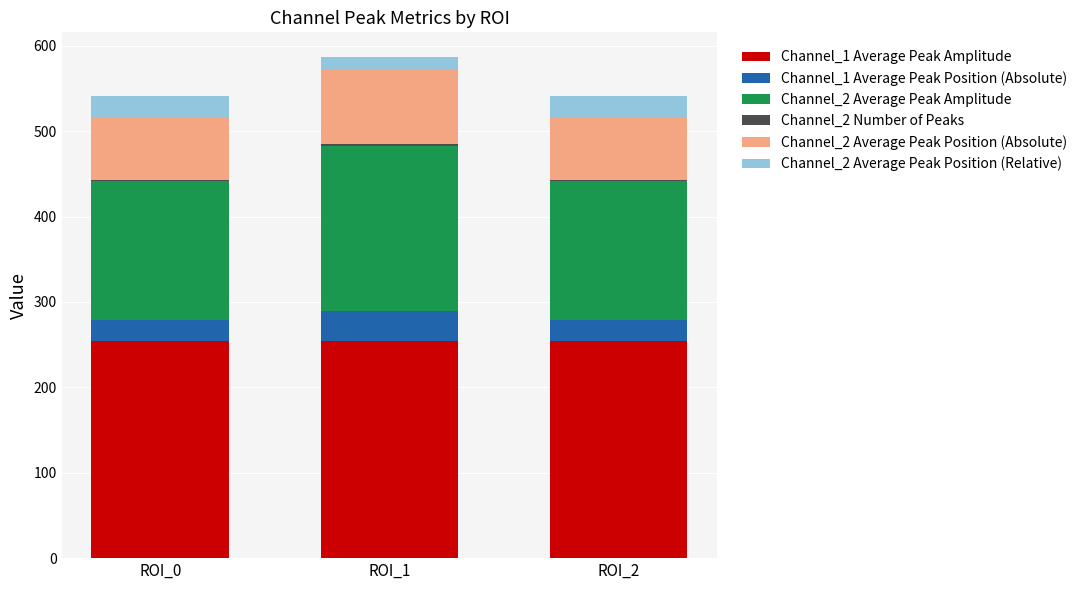

What value does the Channel_2 Average Peak Position (Absolute) series have at ROI_1?

88.5